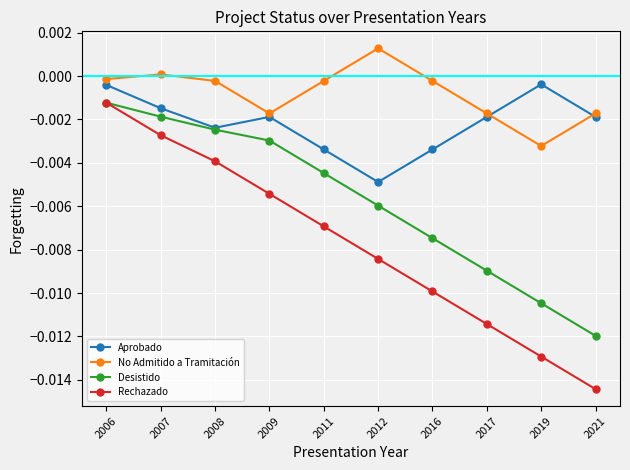

Which series has the largest range (max minus min)?

Rechazado